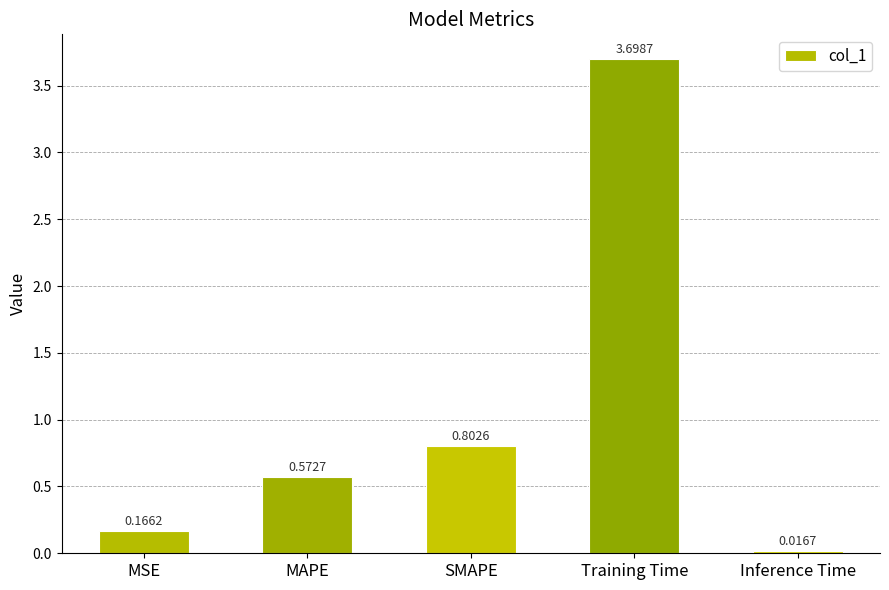

Which label corresponds to the smallest value in the chart?

Inference Time